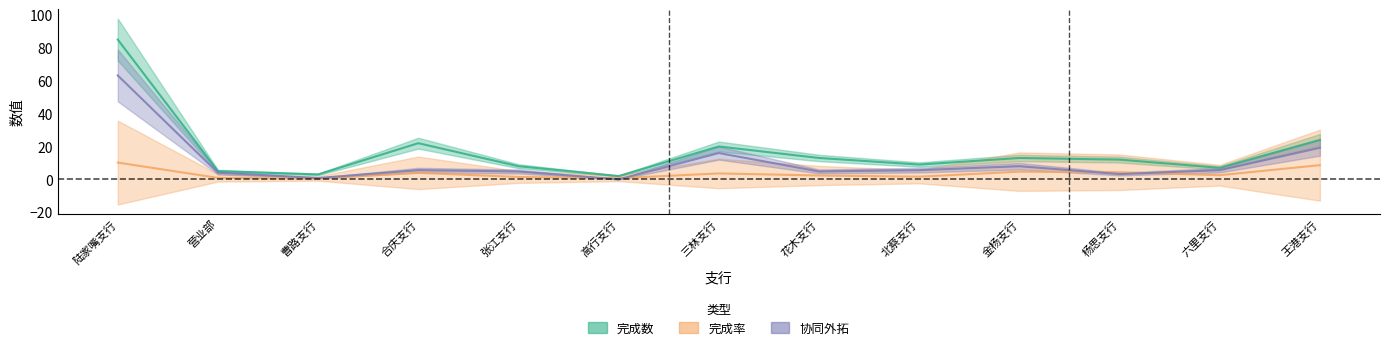

What is the difference between the maximum and minimum values in the 完成数 series?

83.0